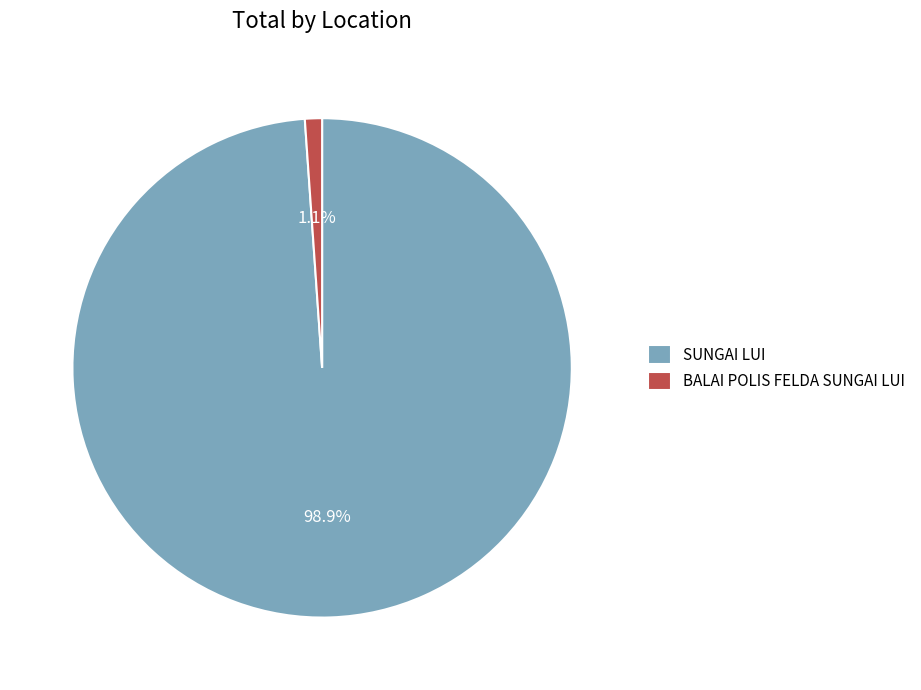

The SUNGAI LUI slice represents 91% of the pie. True or false?

False